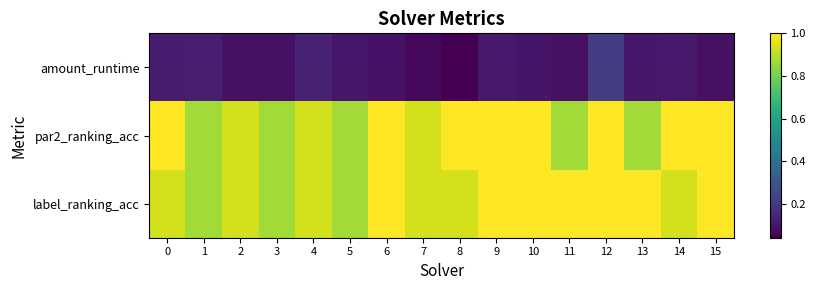

Reading left to right, list all the values displayed in this chart.

amount_runtime: 0=0.1	1=0.1	2=0.1	3=0.1	4=0.1	5=0.1	6=0.1	7=0.1	8=0.0	9=0.1	10=0.1	11=0.1	12=0.2	13=0.1	14=0.1	15=0.1
par2_ranking_acc: 0=1.0	1=0.9	2=0.9	3=0.9	4=0.9	5=0.9	6=1.0	7=0.9	8=1.0	9=1.0	10=1.0	11=0.9	12=1.0	13=0.9	14=1.0	15=1.0
label_ranking_acc: 0=0.9	1=0.9	2=0.9	3=0.9	4=0.9	5=0.9	6=1.0	7=0.9	8=0.9	9=1.0	10=1.0	11=1.0	12=1.0	13=1.0	14=0.9	15=1.0